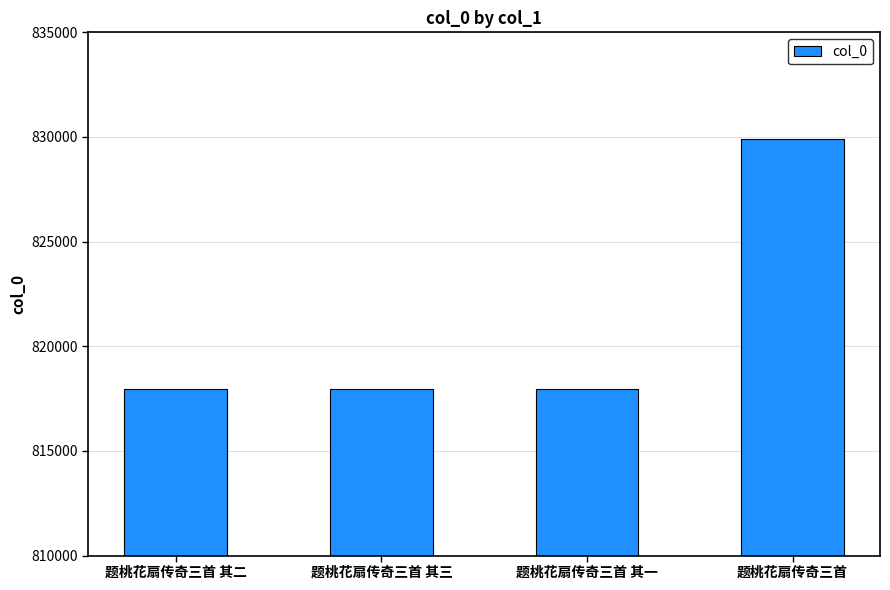

True or false: the data shows 817963 at 题桃花扇传奇三首 其三.

True